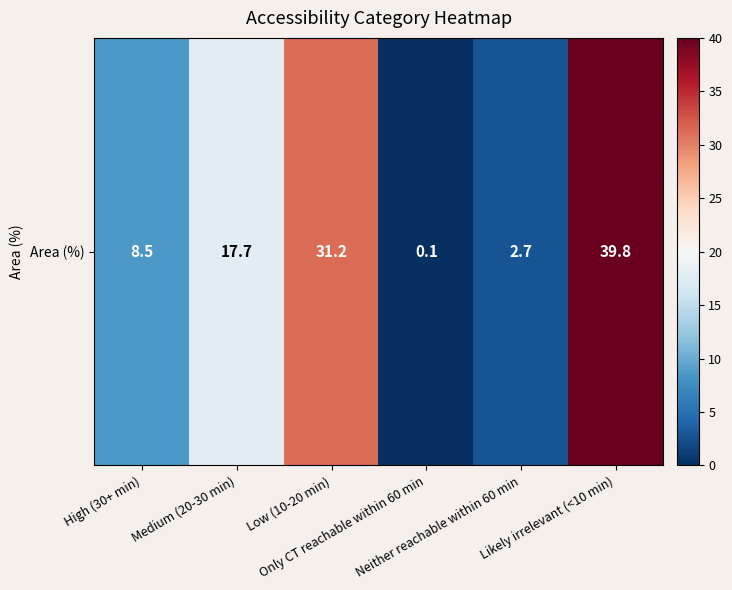

Where is the data nearest to the value 19?

Medium (20-30 min)